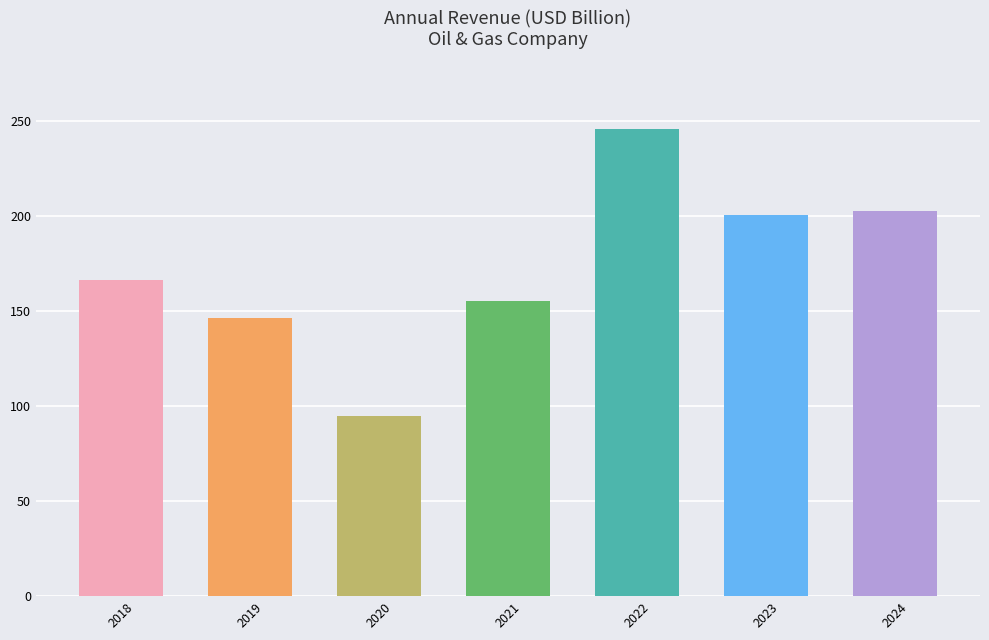

Where is the data nearest to the value 170?

2018